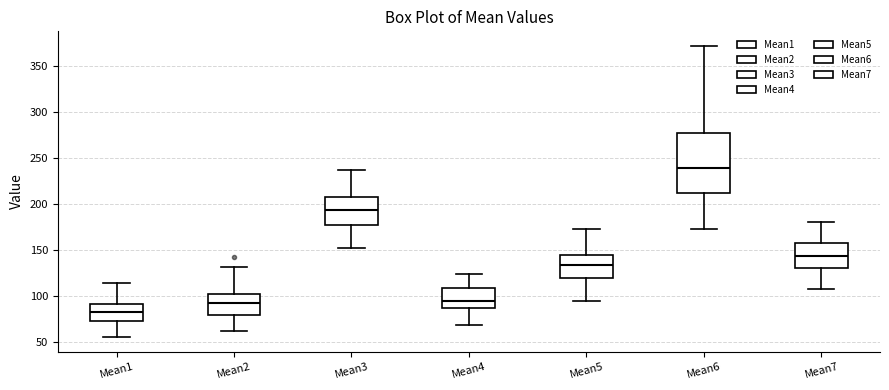

Reading left to right, read every box against the y-axis: the position of its median line, the range the box covers, and the ends of its whiskers. The values are not printed on the chart, so give them approximately, as read against the axis.

Mean1: median 80, box 75 to 90, whiskers 55 to 115
Mean2: median 90, box 80 to 100, whiskers 65 to 130
Mean3: median 195, box 175 to 210, whiskers 150 to 235
Mean4: median 95, box 85 to 110, whiskers 70 to 125
Mean5: median 135, box 120 to 145, whiskers 95 to 175
Mean6: median 240, box 210 to 275, whiskers 175 to 370
Mean7: median 145, box 130 to 160, whiskers 105 to 180